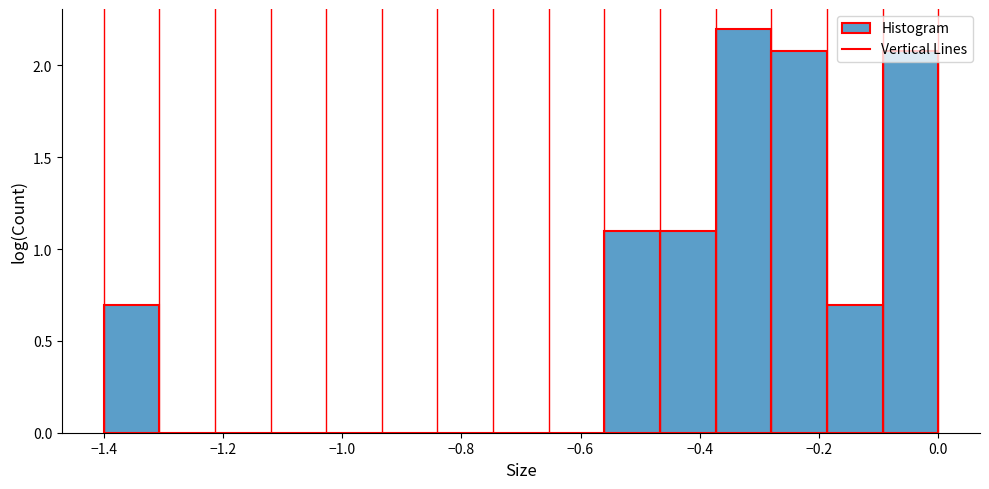

Reading left to right, transcribe this chart: for each bar, give the range it covers on the x-axis and its height. Neither the bar edges nor the heights are printed on the chart, so give them approximately, as read against the axes.

-1.40 to -1.30: 0.7
-1.30 to -1.22: 0
-1.22 to -1.12: 0
-1.12 to -1.02: 0
-1.02 to -0.94: 0
-0.94 to -0.84: 0
-0.84 to -0.74: 0
-0.74 to -0.66: 0
-0.66 to -0.56: 0
-0.56 to -0.46: 1.1
-0.46 to -0.38: 1.1
-0.38 to -0.28: 2.2
-0.28 to -0.18: 2.1
-0.18 to -0.10: 0.7
-0.10 to 0.00: 2.1